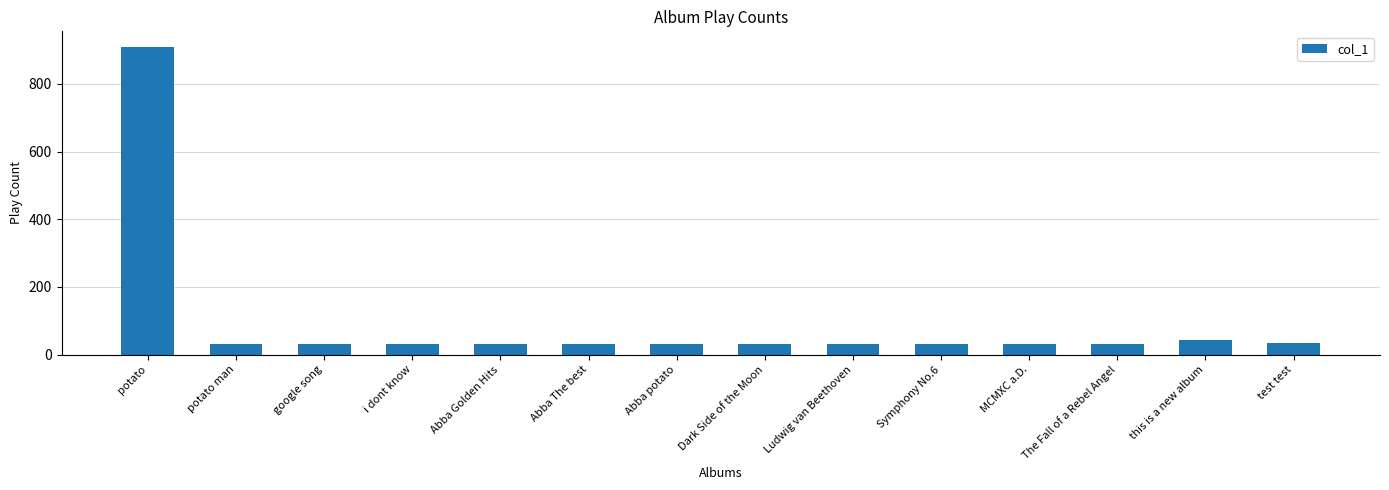

Is it true that the value at potato is 1411?

False